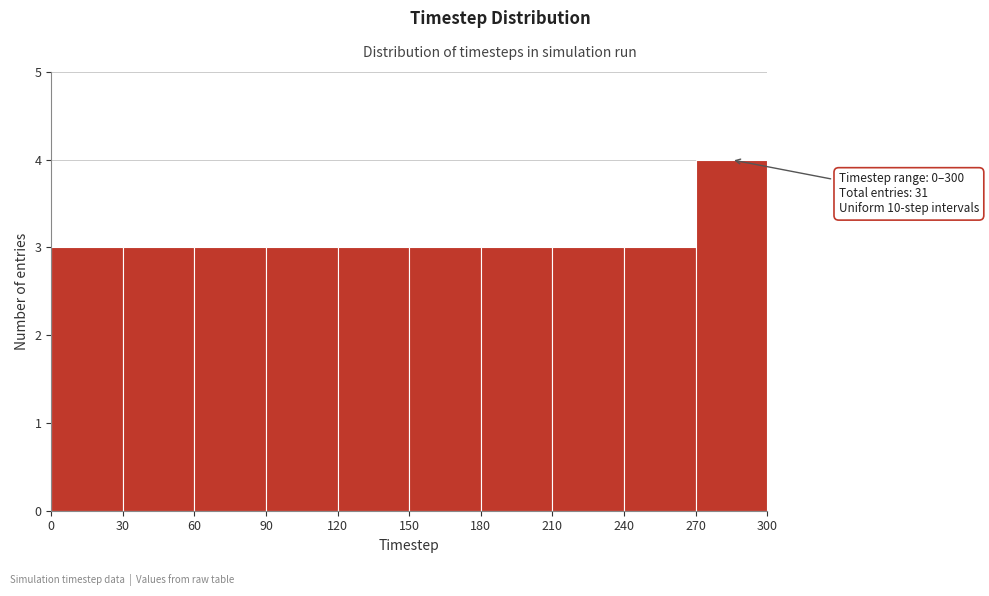

Which range on the x-axis has the tallest bar?

270 to 300